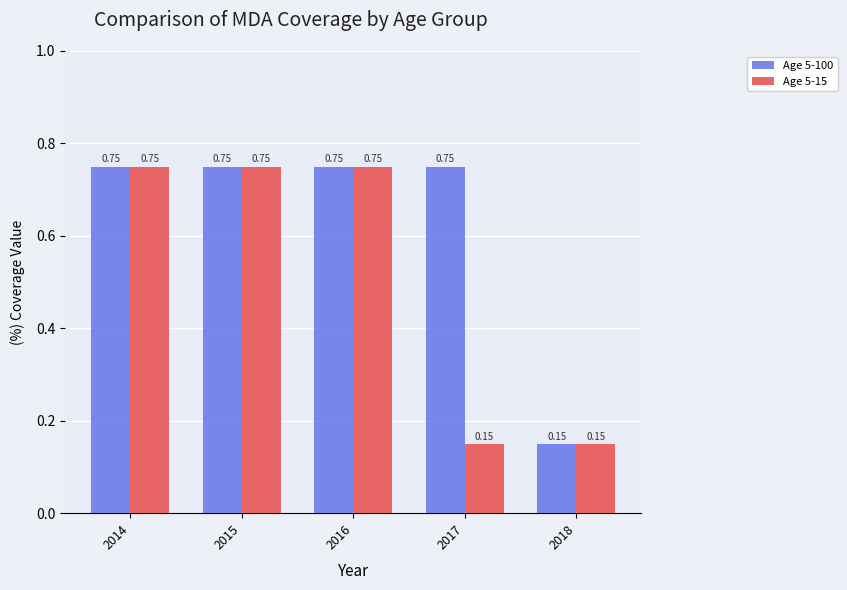

Does the chart contain stacked bars?

No